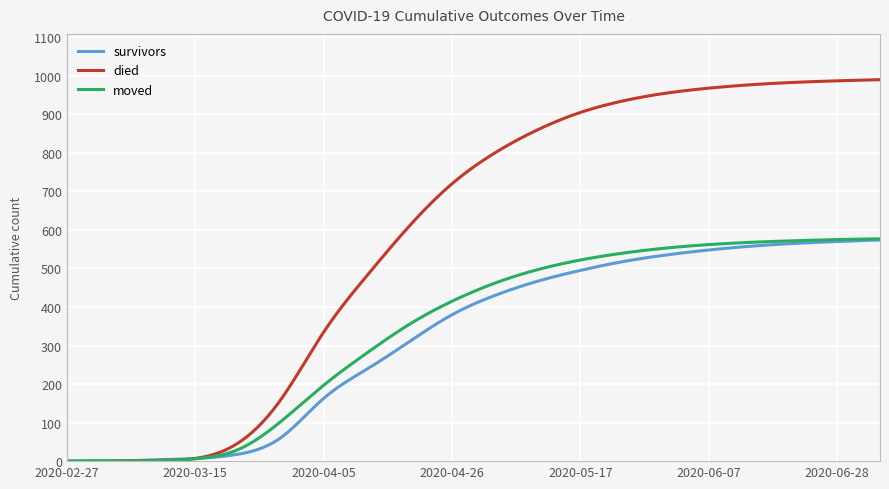

Which series has the largest total across all categories?

died